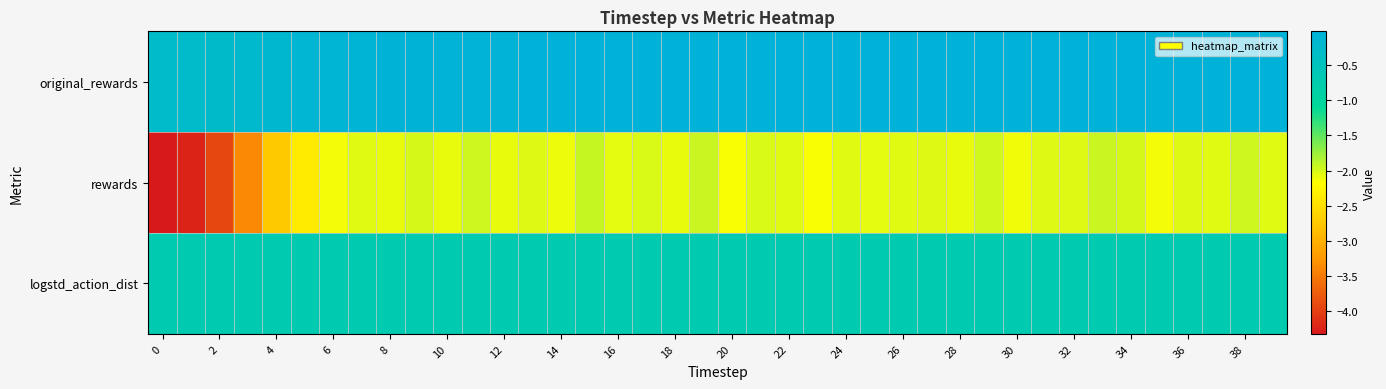

List the series in order of their peak value, highest first.

original_rewards, logstd_action_dist, rewards